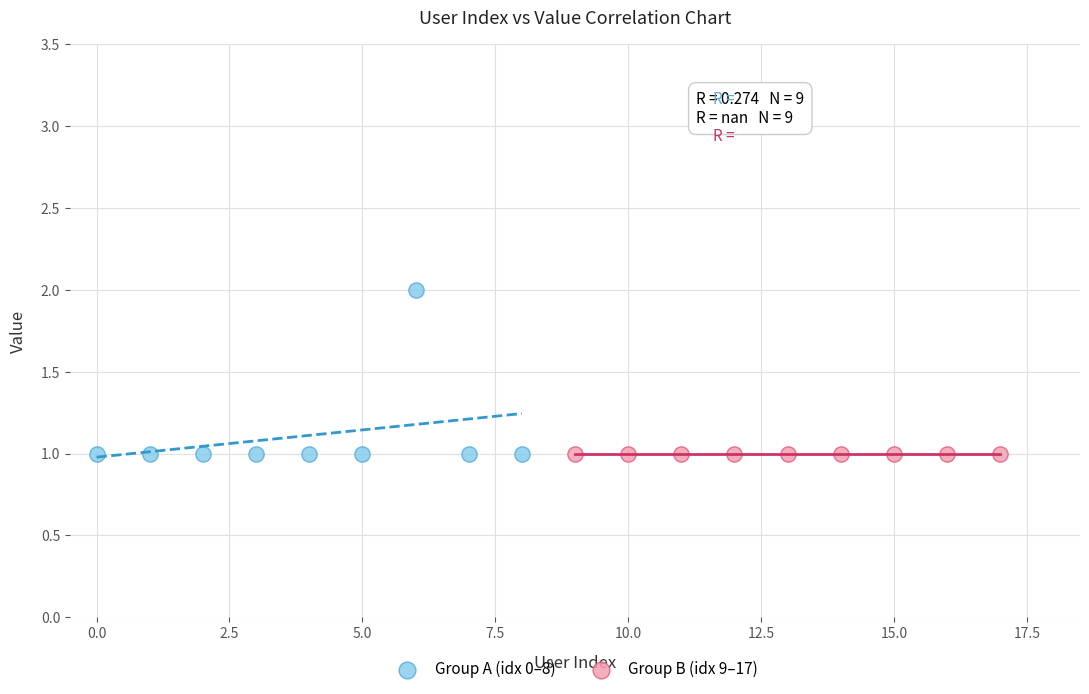

Which series contains the highest Y value?

Group A (idx 0–8)